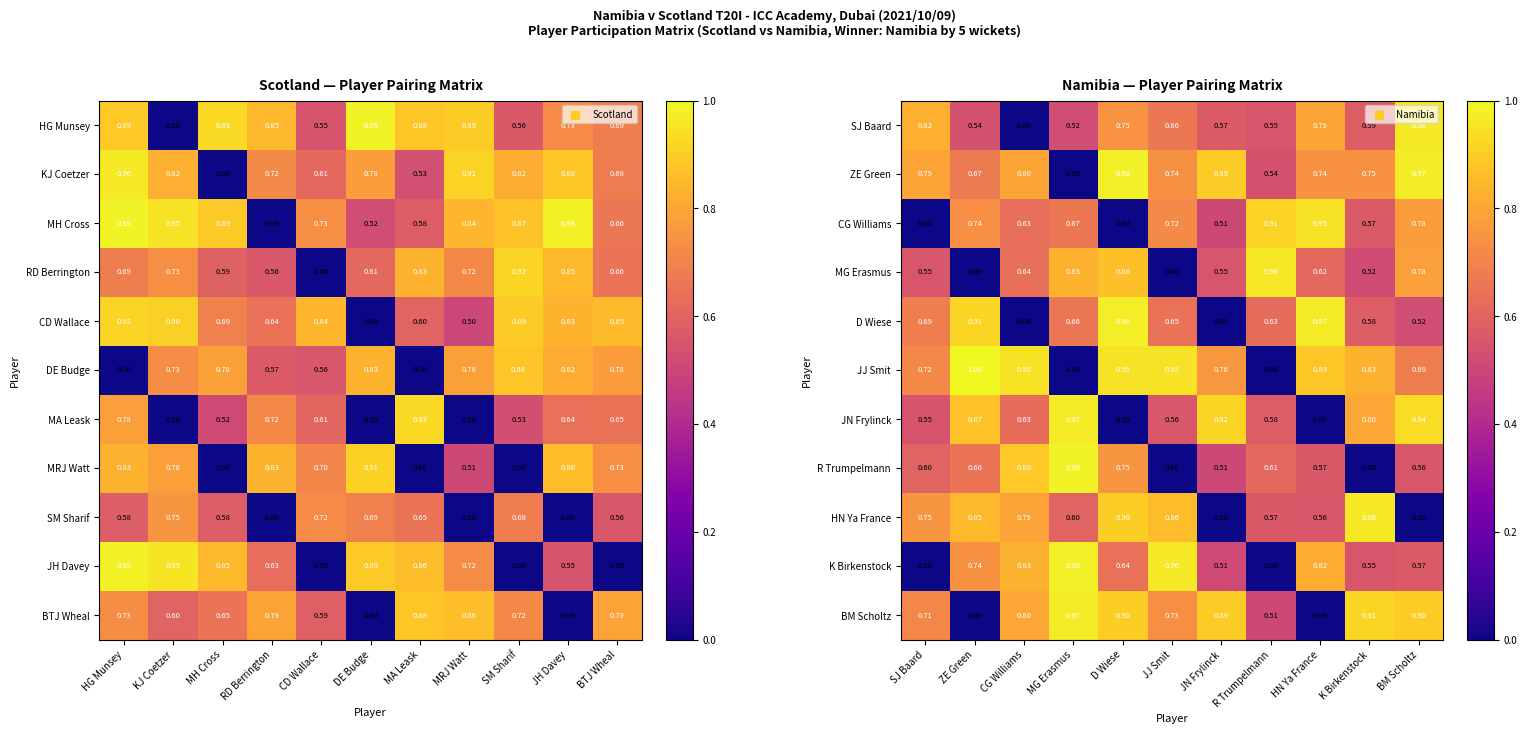

How many values in JJ Smit are above zero?

9